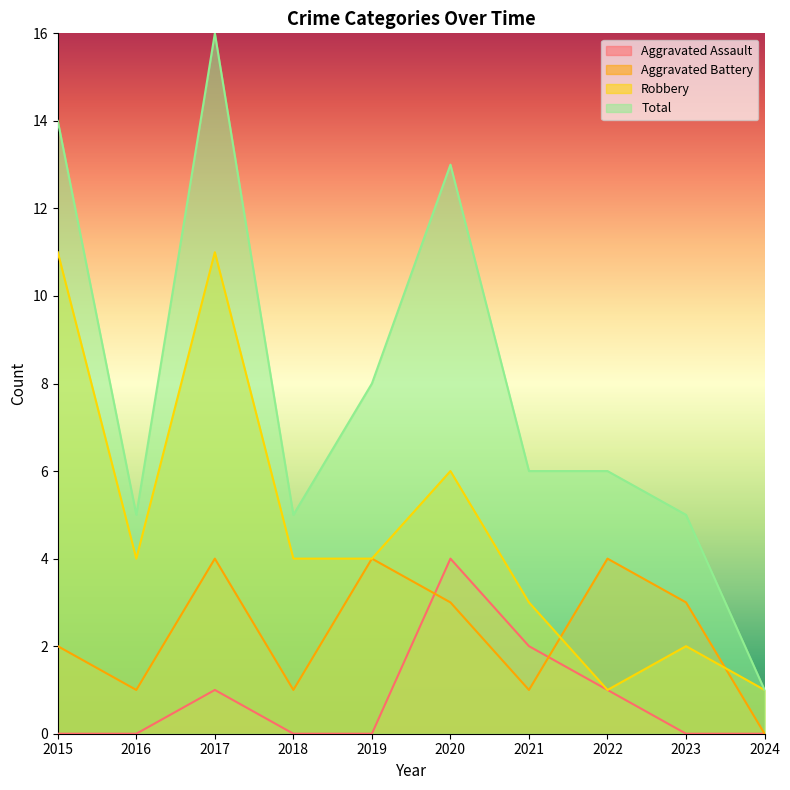

How many lines are shown in the chart?

4